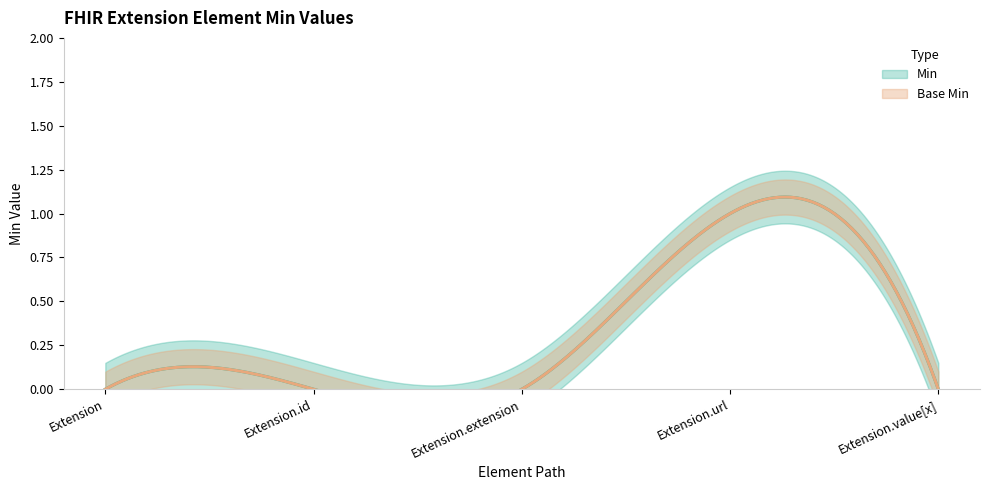

True or false: Min has more than 0 interior local peaks.

True